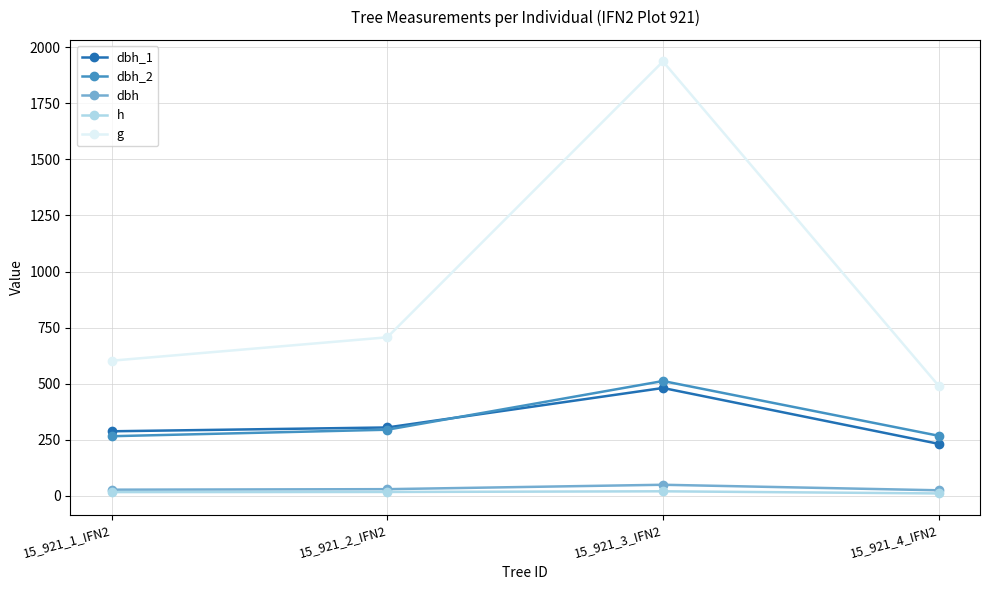

Is the value of dbh_1 at 15_921_2_IFN2 greater than the value of dbh_2 at 15_921_4_IFN2?

Yes